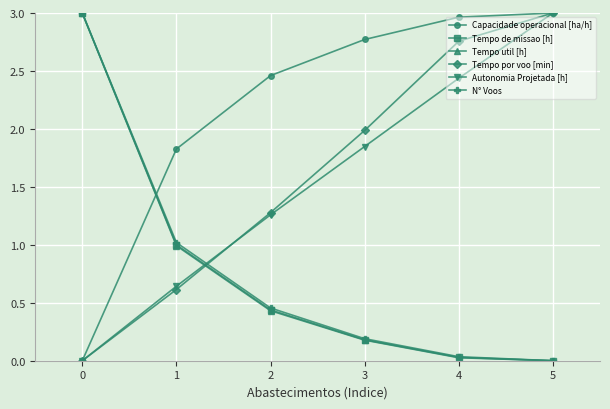

The Autonomia Projetada [h] series shows 4.0 at 3. True or false?

False